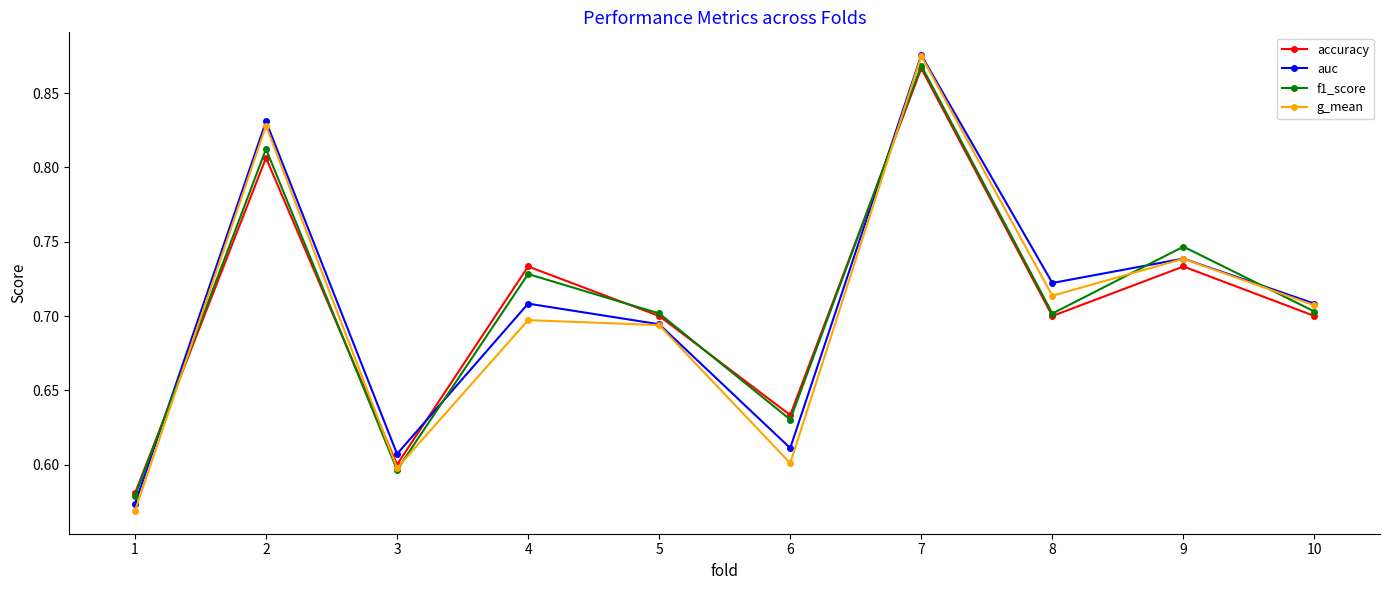

At which label does accuracy reach its peak?

7